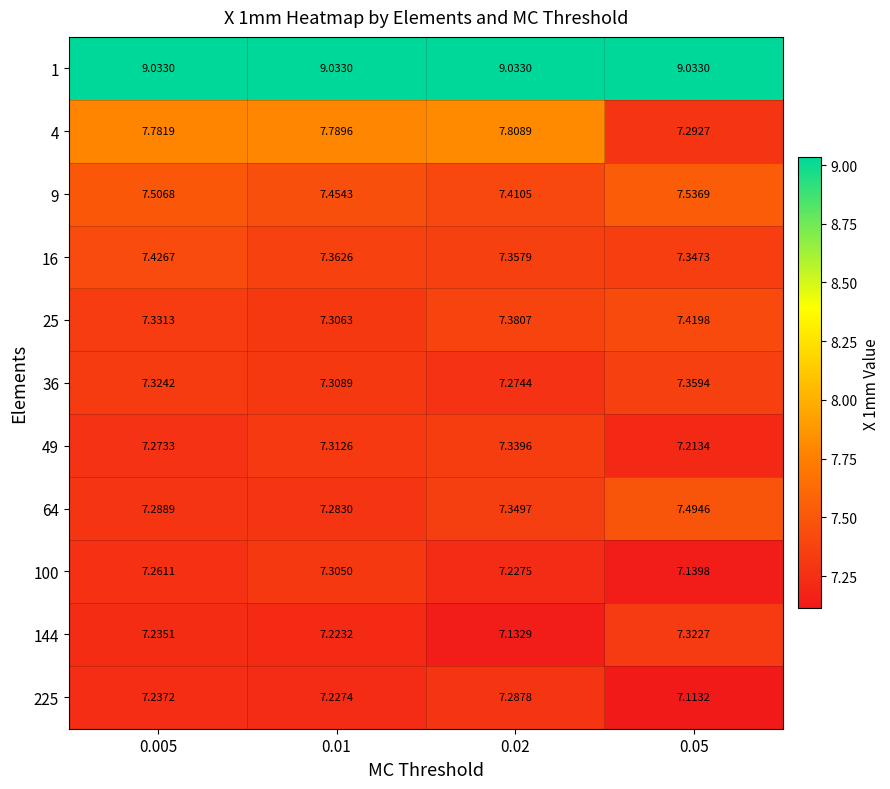

Is the value of 225 at 0.05 greater than the value of 25 at 0.01?

No